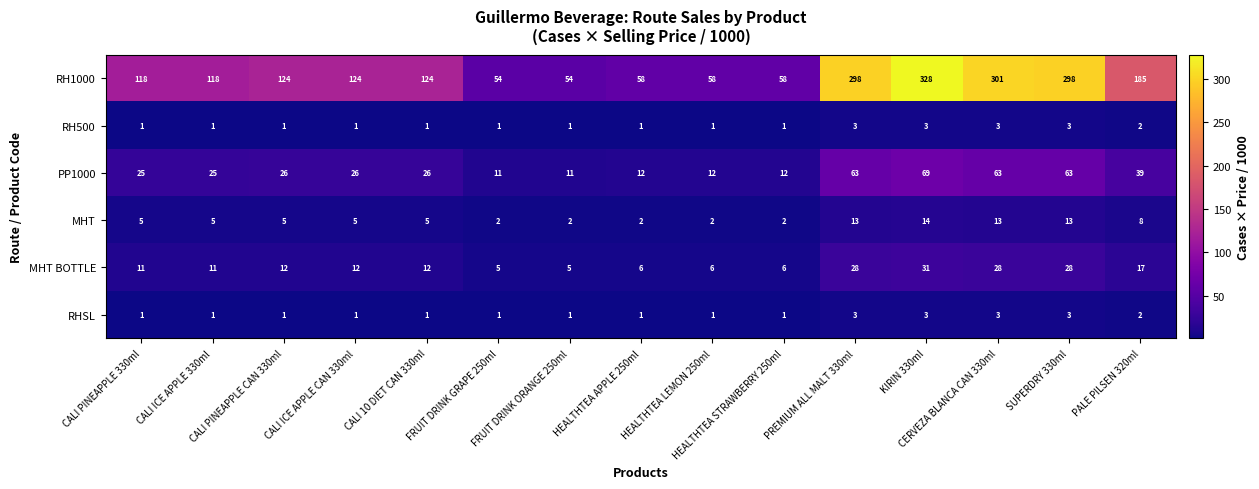

What is the sum of all RH1000 values?

2300